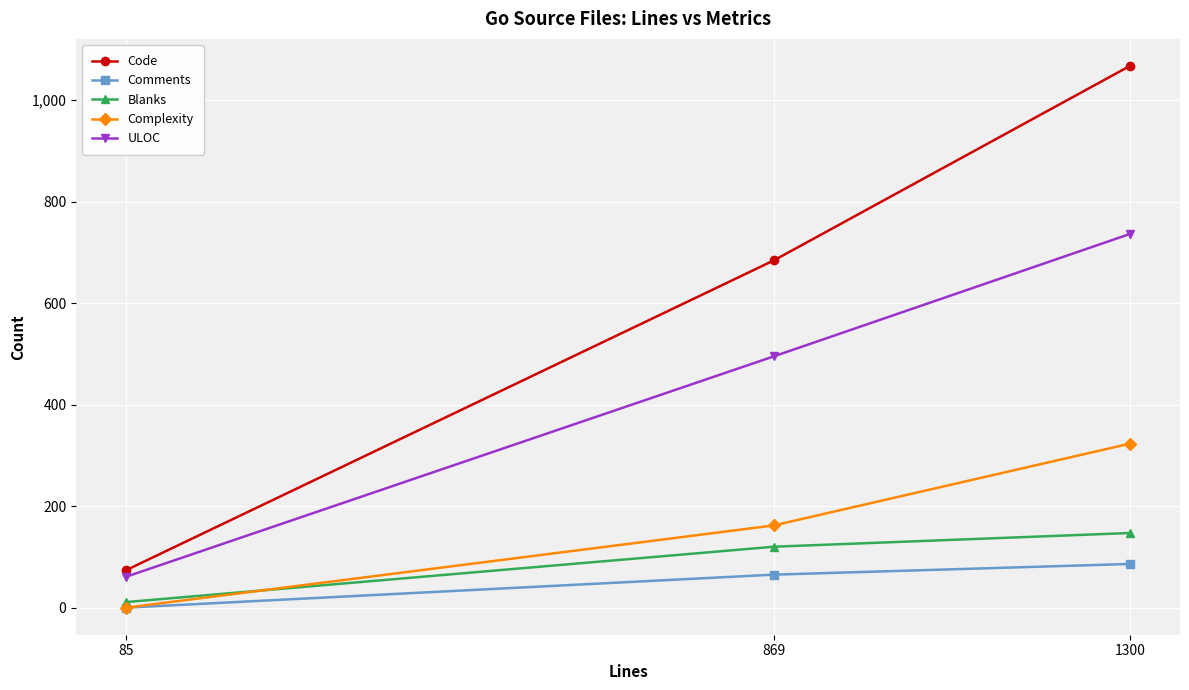

Count the Blanks values in the range 11 to 147.

3